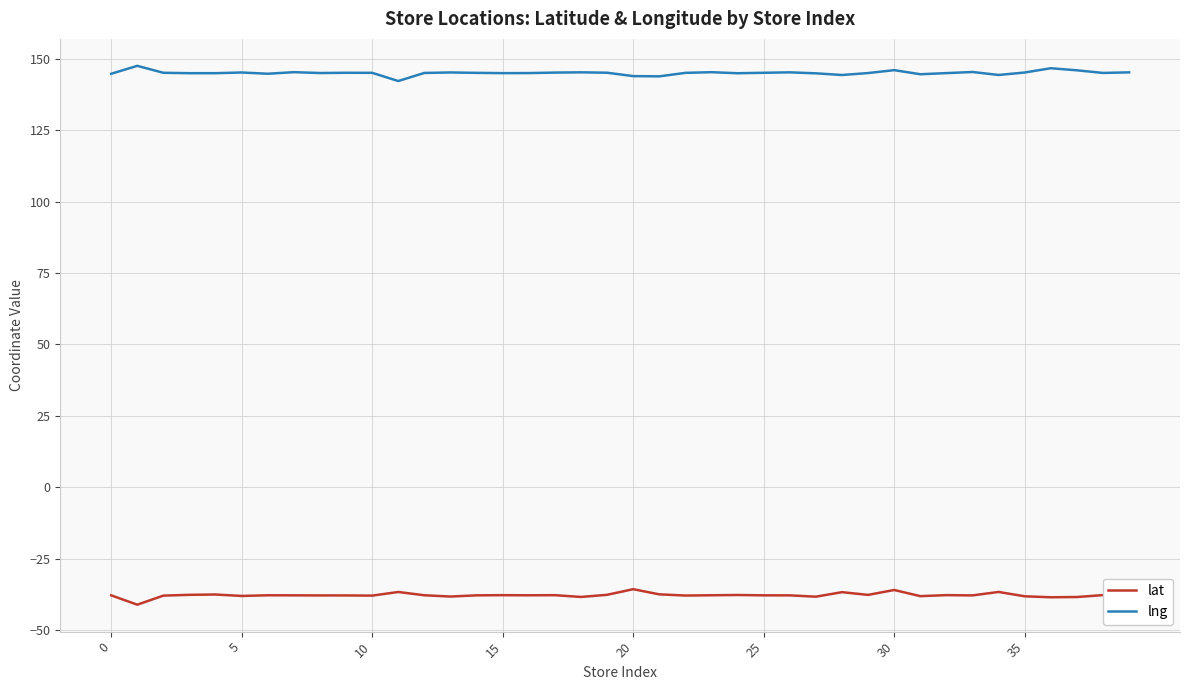

Rank the series by their maximum value, from highest to lowest.

lng, lat